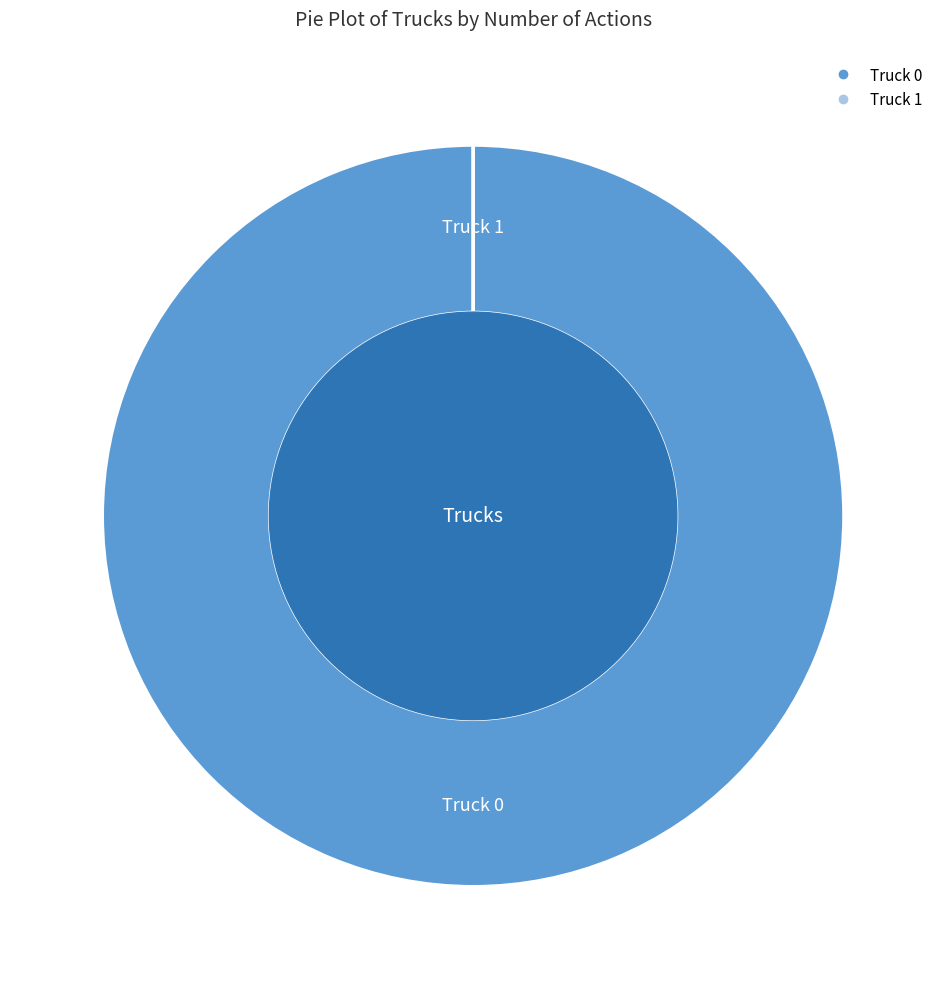

The Truck 0 slice represents 100% of the pie. True or false?

True